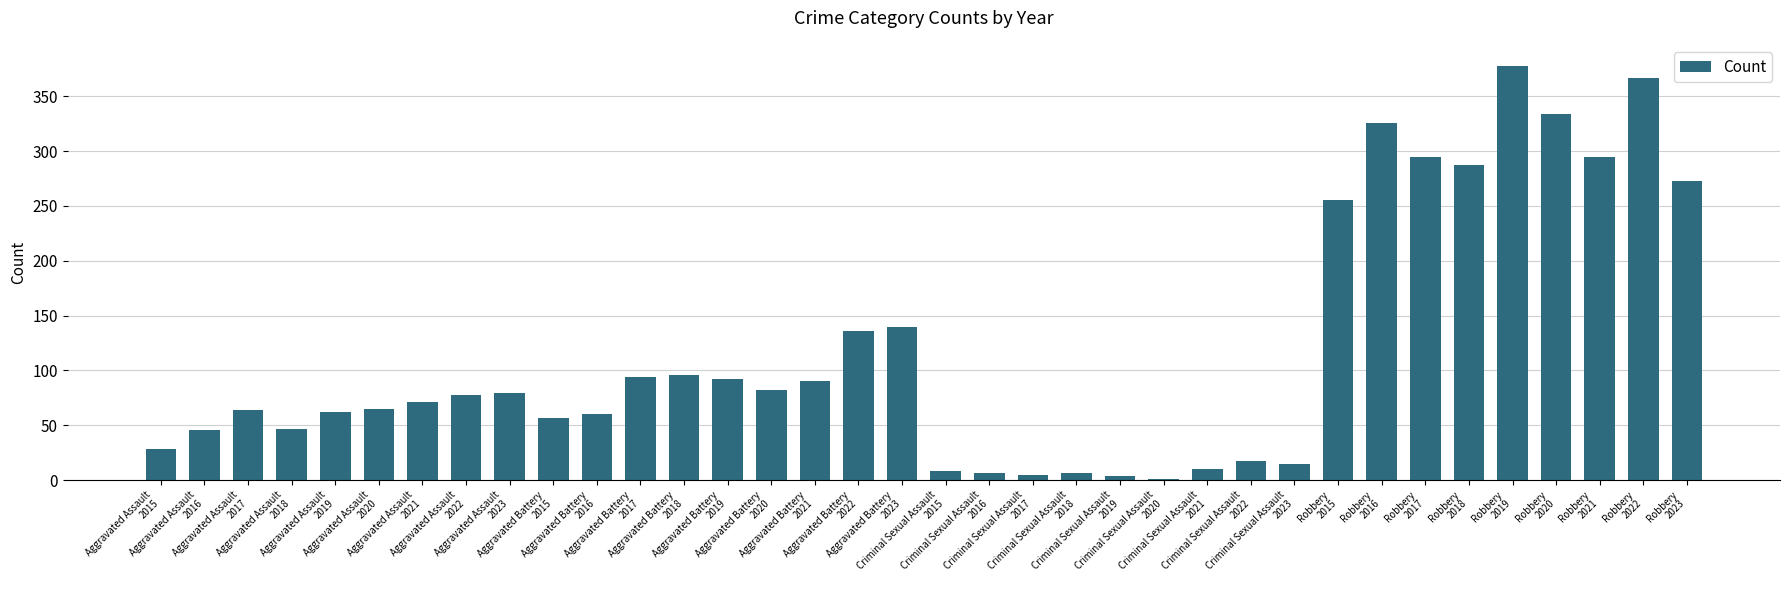

What is the greatest value displayed?

378